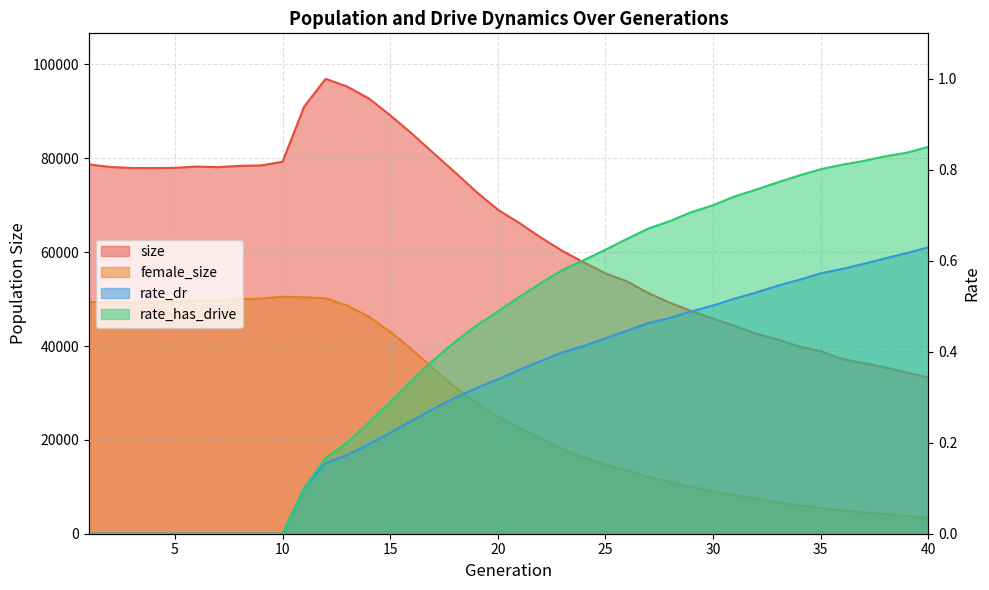

Reading right to left, transcribe all the data shown in this chart.

size: 33295.0	34357.0	35418.0	36365.0	37237.0	38921.0	39890.0	41374.0	42625.0	44291.0	45854.0	47442.0	49205.0	51263.0	53774.0	55482.0	57809.0	60261.0	63111.0	66213.0	69059.0	72870.0	77065.0	81148.0	85303.0	89182.0	92778.0	95295.0	96939.0	90975.0	79258.0	78481.0	78394.0	78112.0	78239.0	77973.0	77912.0	77930.0	78155.0	78696.0
female_size: 3457.0	3767.0	4164.0	4558.0	4905.0	5466.0	6026.0	6712.0	7389.0	8235.0	9067.0	9981.0	11019.0	12084.0	13454.0	14764.0	16304.0	18014.0	20297.0	22545.0	24983.0	27940.0	31273.0	35196.0	39284.0	43030.0	46282.0	48643.0	50168.0	50391.0	50500.0	50122.0	49974.0	49649.0	49700.0	49387.0	49334.0	49268.0	49371.0	49364.0
rate_dr: 0.6	0.6	0.6	0.6	0.6	0.6	0.6	0.5	0.5	0.5	0.5	0.5	0.5	0.5	0.4	0.4	0.4	0.4	0.4	0.4	0.3	0.3	0.3	0.3	0.2	0.2	0.2	0.2	0.2	0.1	0.0	0.0	0.0	0.0	0.0	0.0	0.0	0.0	0.0	0.0
rate_has_drive: 0.9	0.8	0.8	0.8	0.8	0.8	0.8	0.8	0.8	0.7	0.7	0.7	0.7	0.7	0.6	0.6	0.6	0.6	0.6	0.5	0.5	0.5	0.4	0.4	0.3	0.3	0.2	0.2	0.2	0.1	0.0	0.0	0.0	0.0	0.0	0.0	0.0	0.0	0.0	0.0